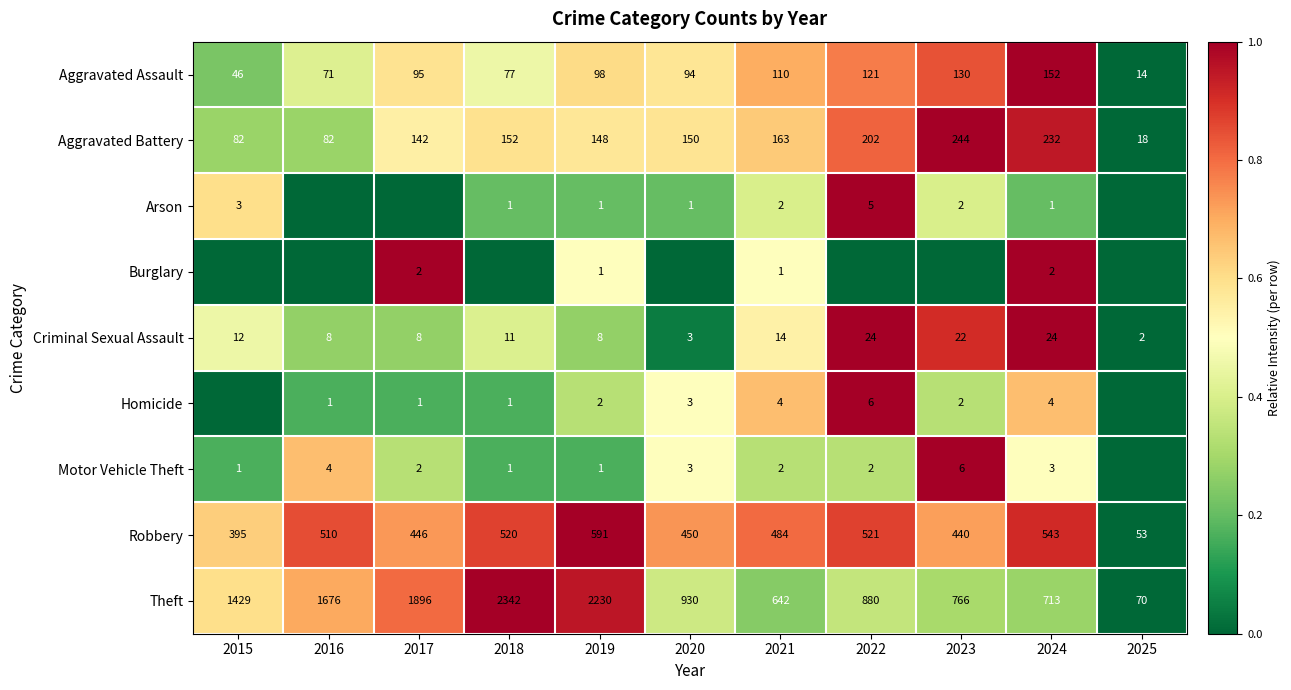

What is the maximum value for Aggravated Assault?

152